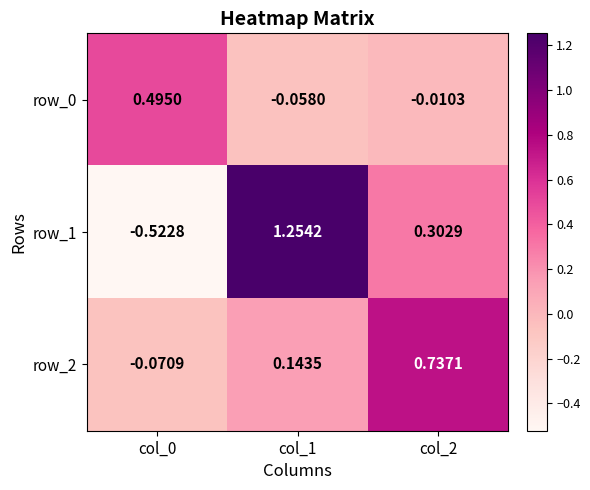

Which series has the largest range (max minus min)?

row_1